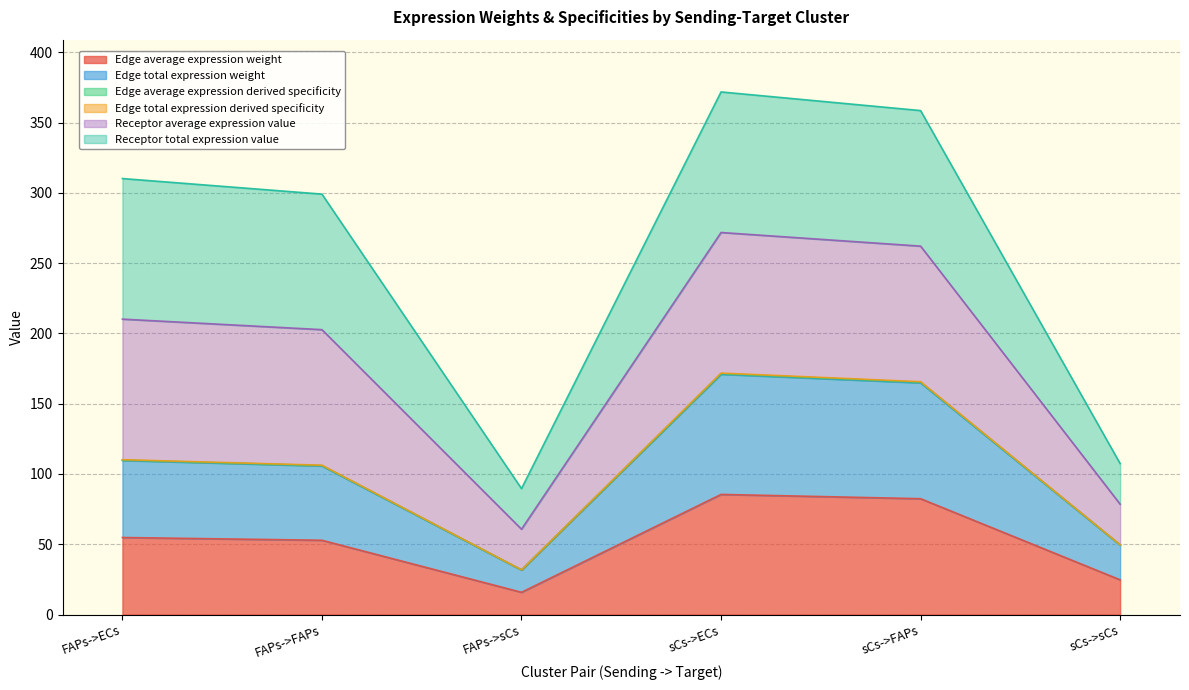

What is the difference between the maximum and second lowest values in the Edge average expression derived specificity series?

121.9